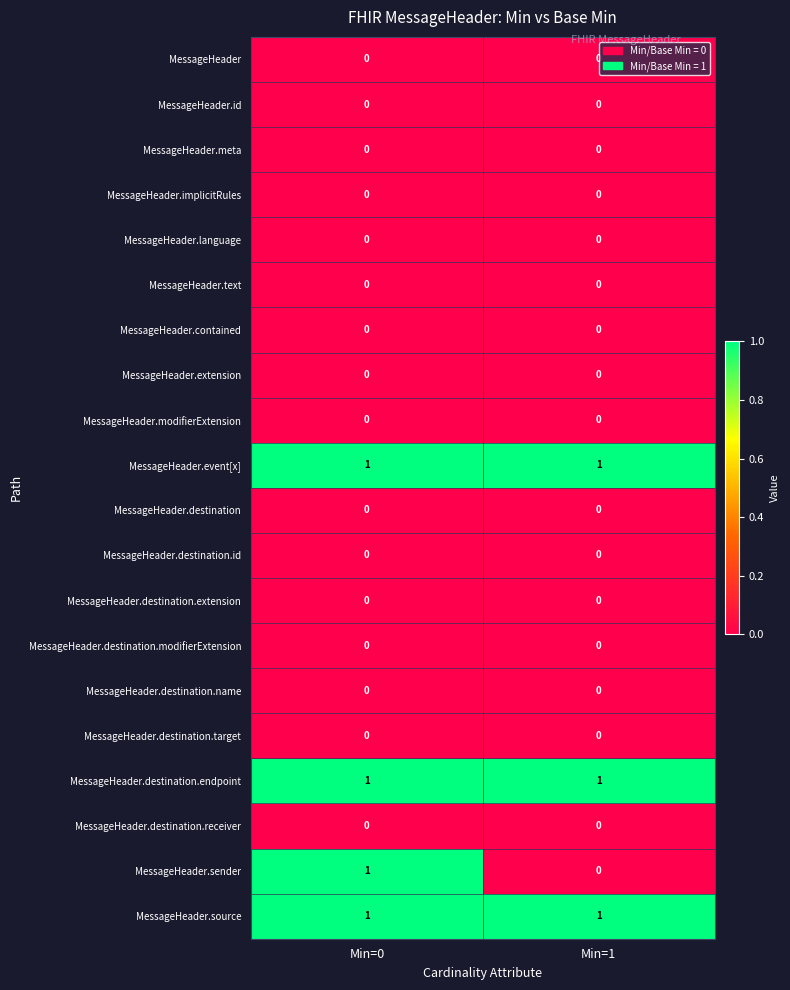

True or false: MessageHeader.implicitRules has a value of 0 at Min=0.

True